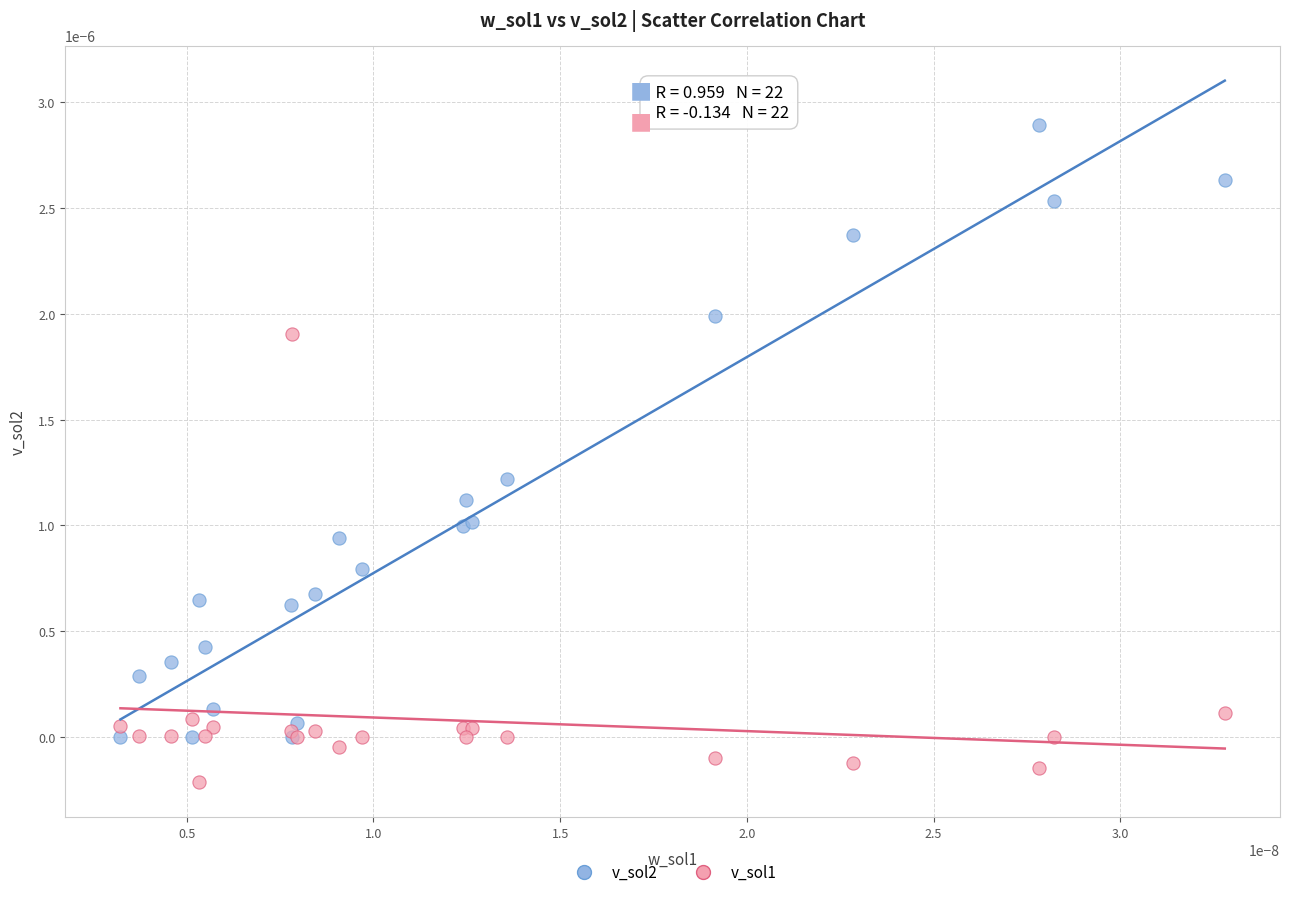

Which series reaches the minimum Y coordinate?

v_sol1